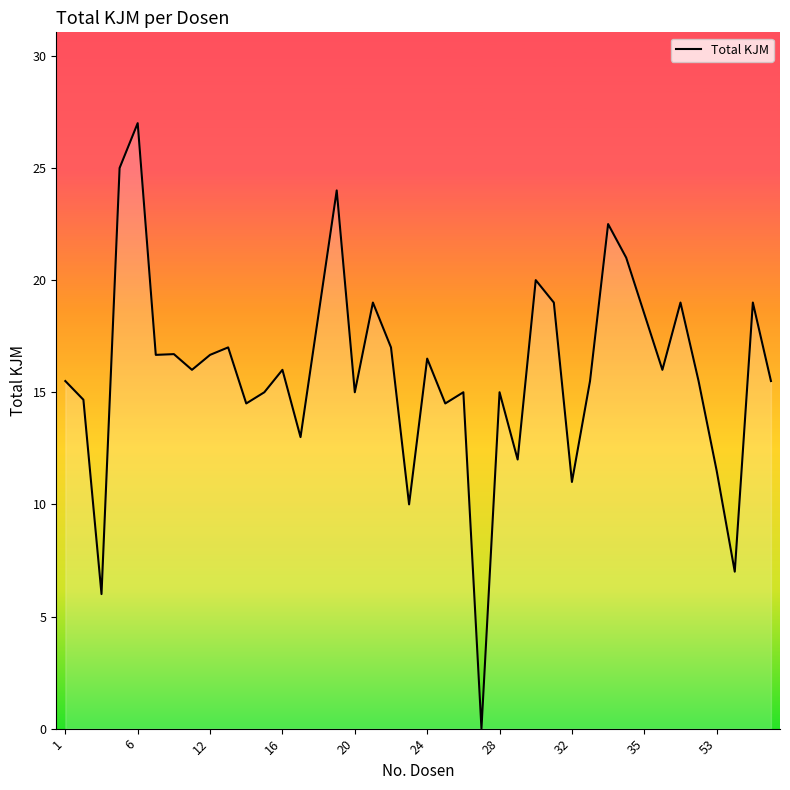

Reading left to right, transcribe all the data shown in this chart.

15.5	14.7	6.0	25.0	27.0	16.7	16.7	16.0	16.7	17.0	14.5	15.0	16.0	13.0	18.5	24.0	15.0	19.0	17.0	10.0	16.5	14.5	15.0	0.0	15.0	12.0	20.0	19.0	11.0	15.5	22.5	21.0	18.5	16.0	19.0	15.5	11.5	7.0	19.0	15.5